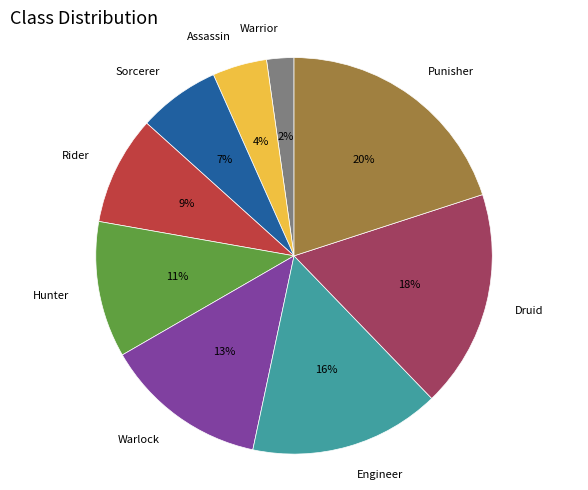

What percentage is the Hunter slice, to the nearest percent?

11%